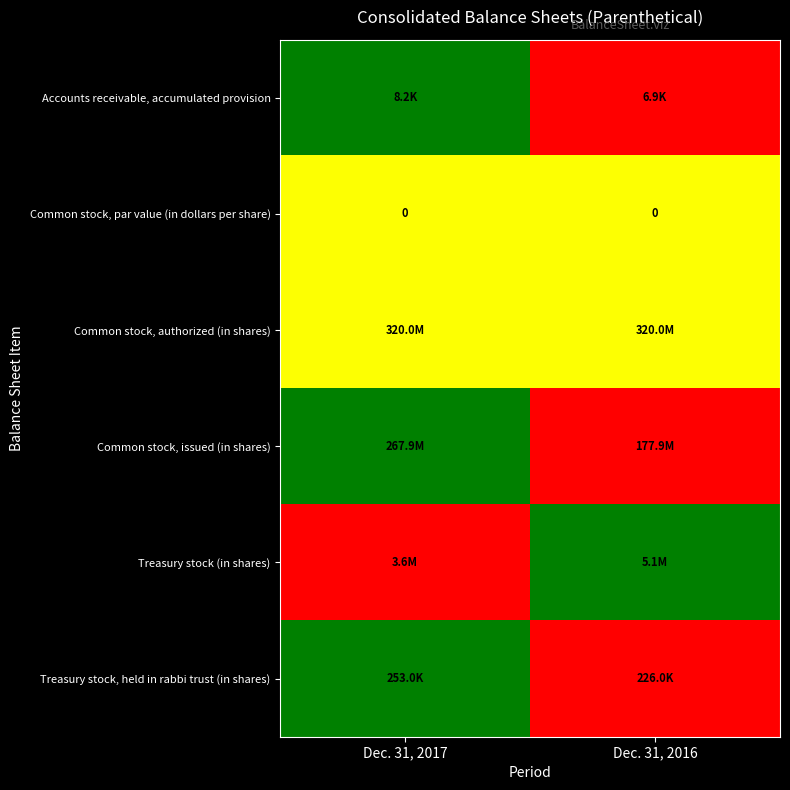

The Common stock, par value (in dollars per share) series shows 0.0 at Dec. 31, 2016. True or false?

True